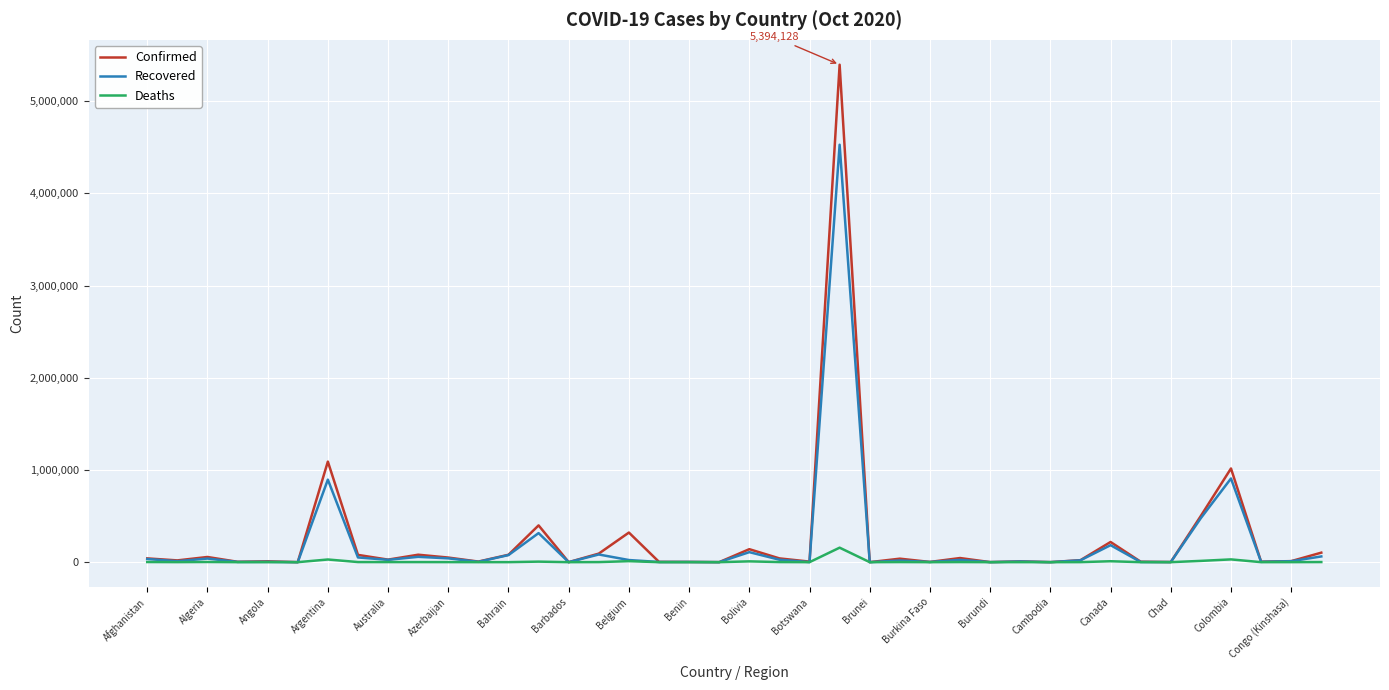

How many values in the Deaths series are below 477?

20